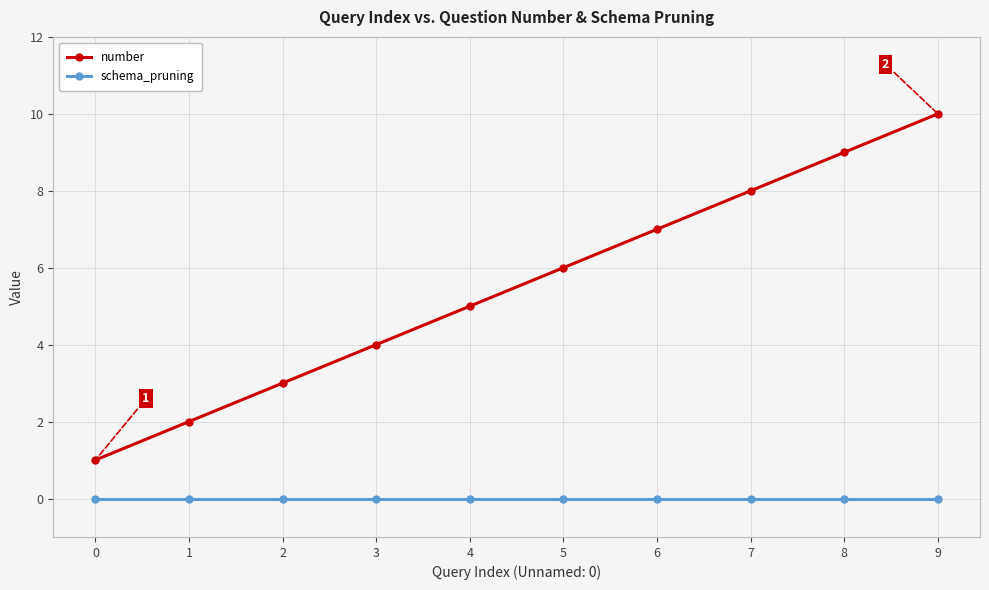

True or false: schema_pruning and number cross at least once.

False